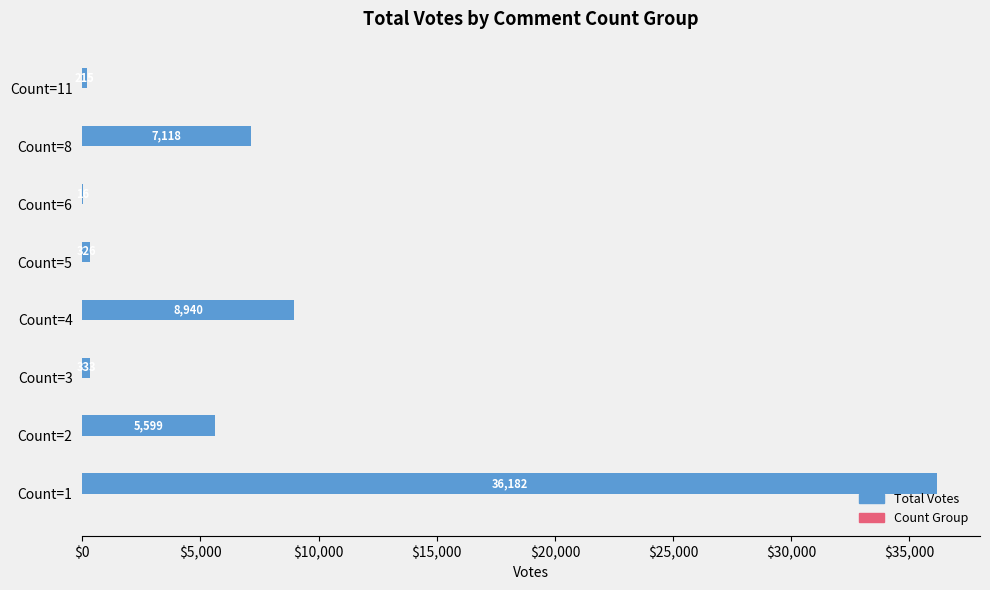

What is the sum of the values at Count=1 and Count=6?

36198